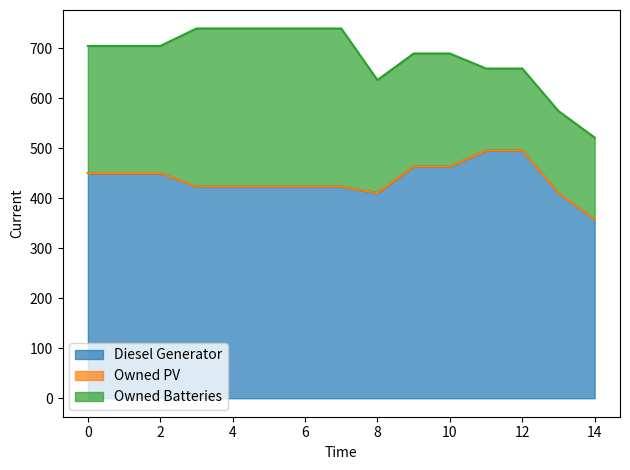

What is the value of the Diesel Generator point at the 4th from the left?

423.0